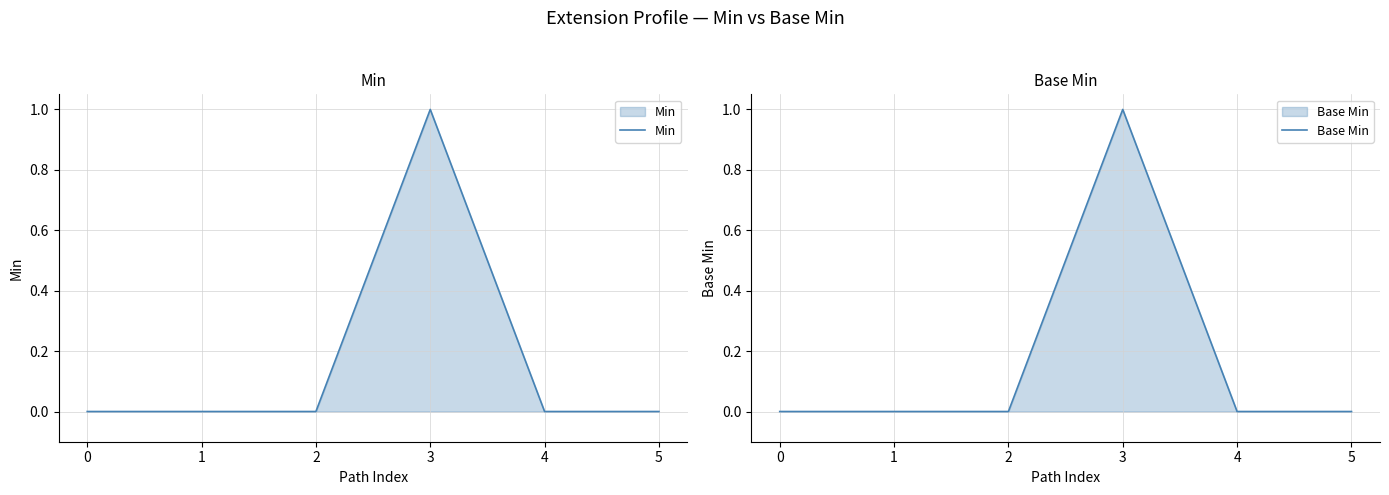

At how many categories does at least one series exceed 0?

1